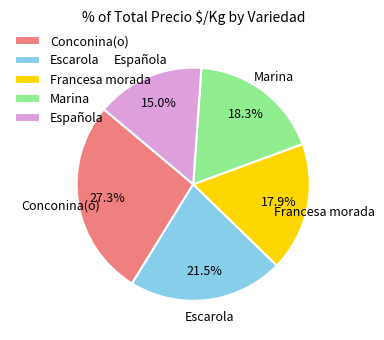

What portion of the pie excludes Conconina(o)?

72.7%